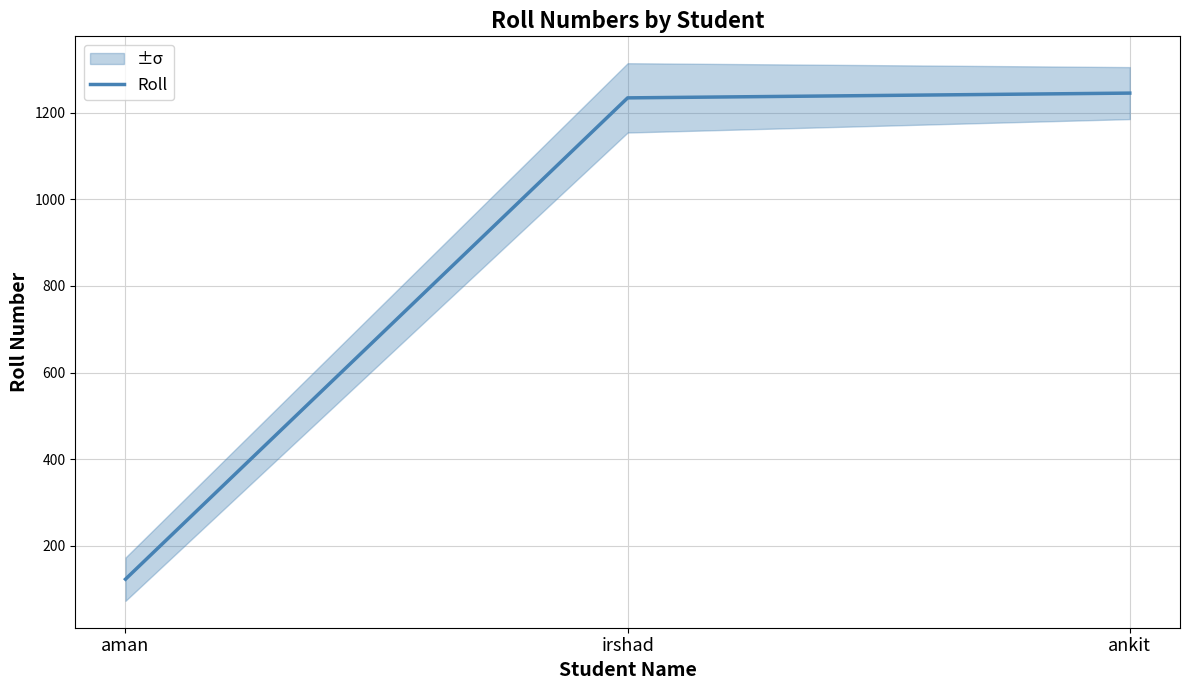

What position from the left is ankit?

3